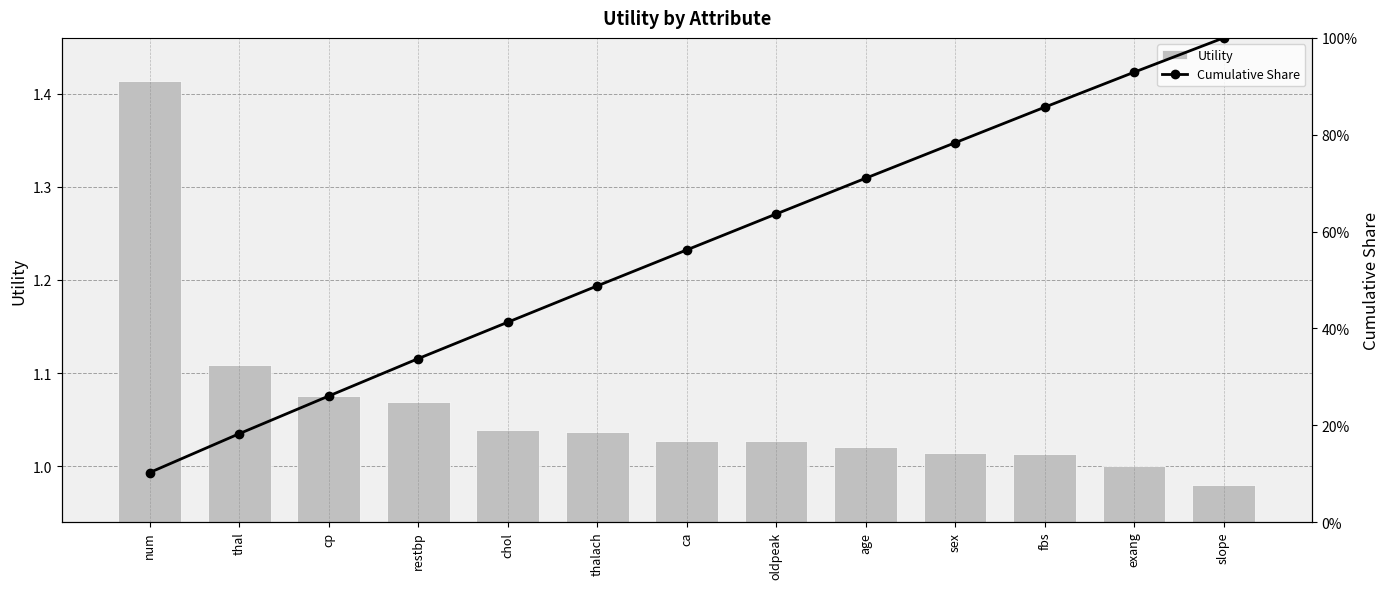

What is the maximum value for Cumulative Share?

1.0